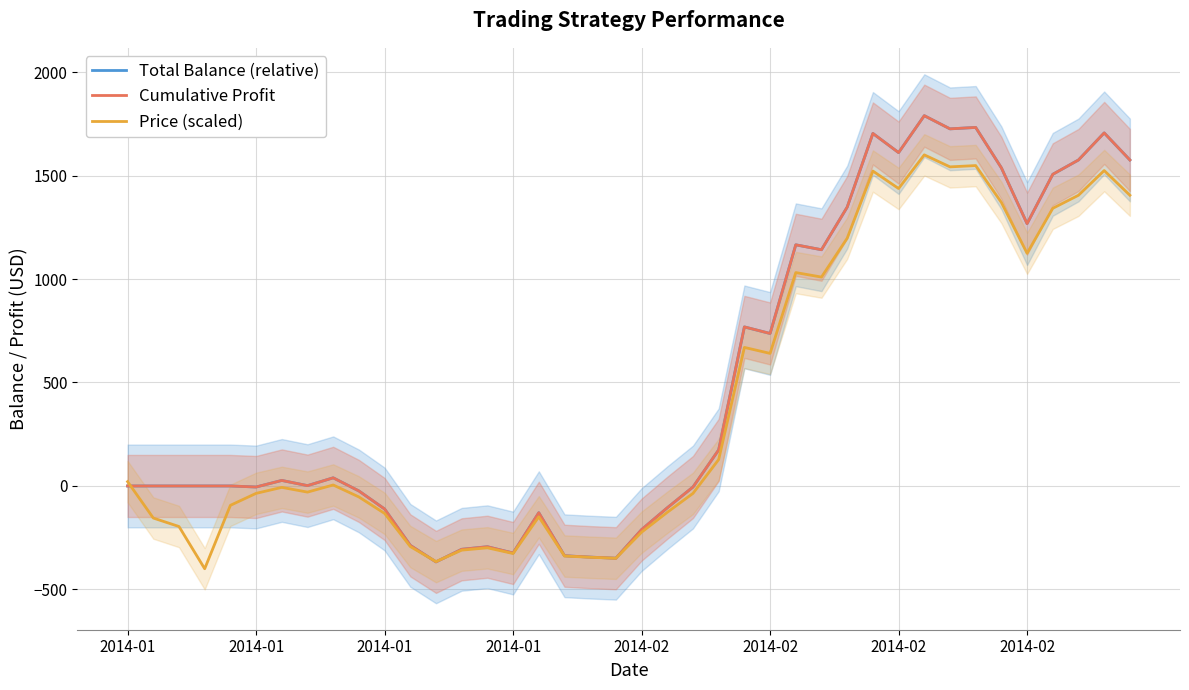

What is the difference between the highest and lowest values at 32?

183.7